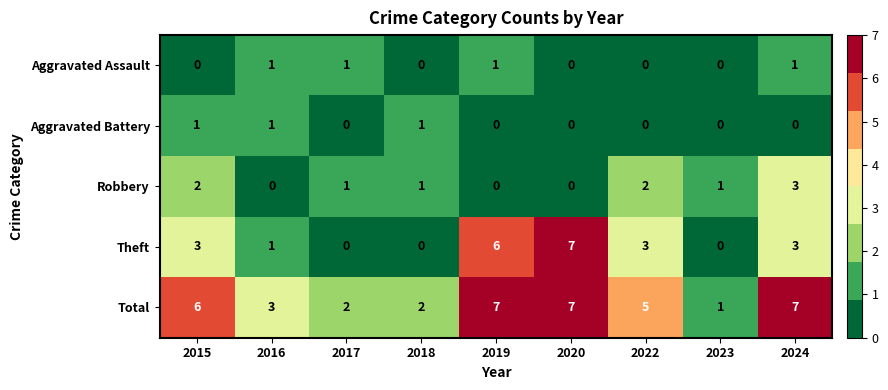

What is the sum of all Aggravated Assault values?

4